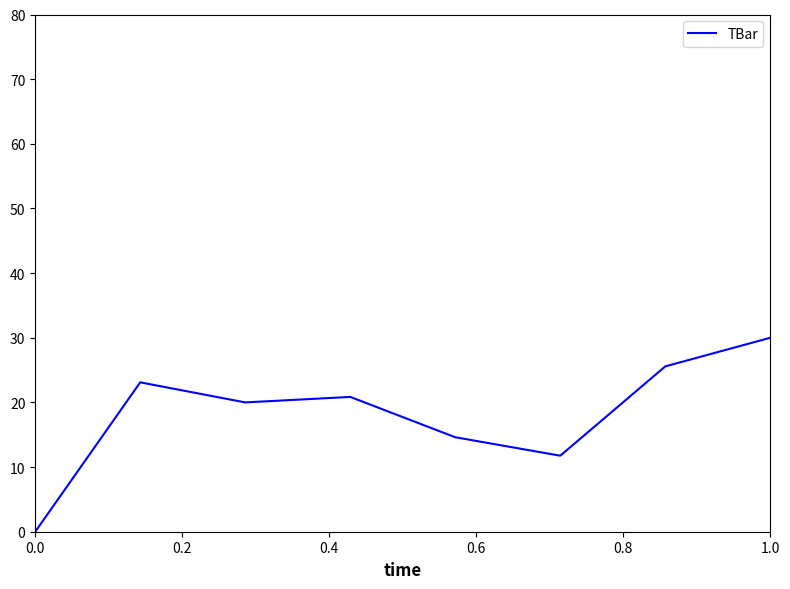

What is the average value?

18.2